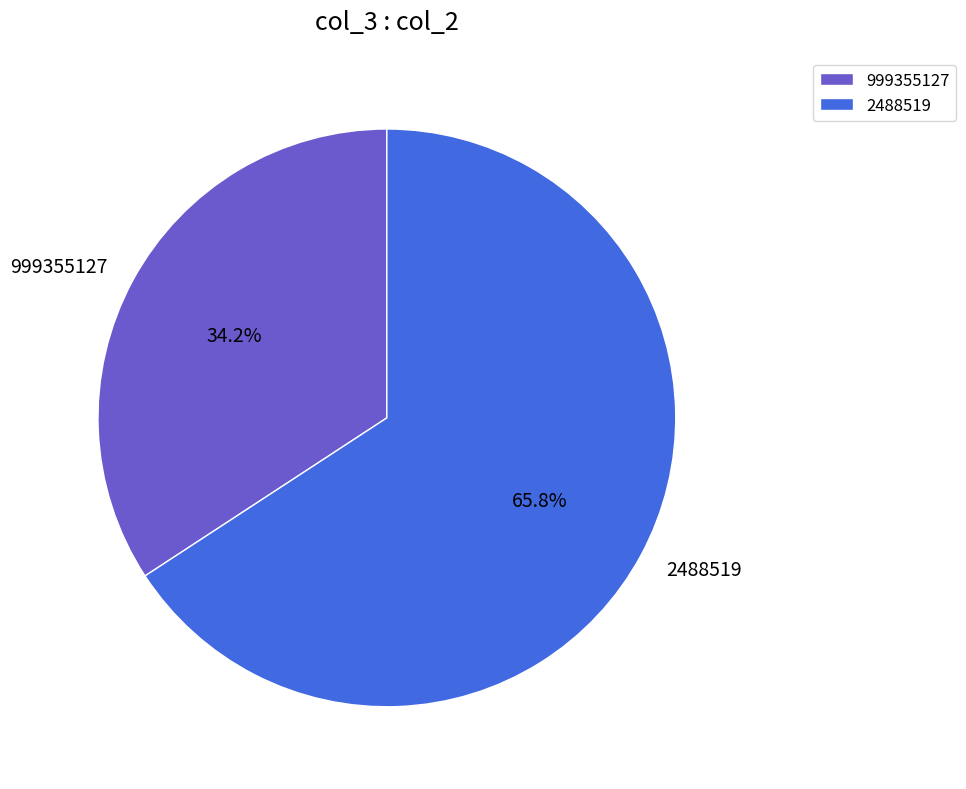

Is the sum of 999355127 and 2488519 greater than half?

Yes